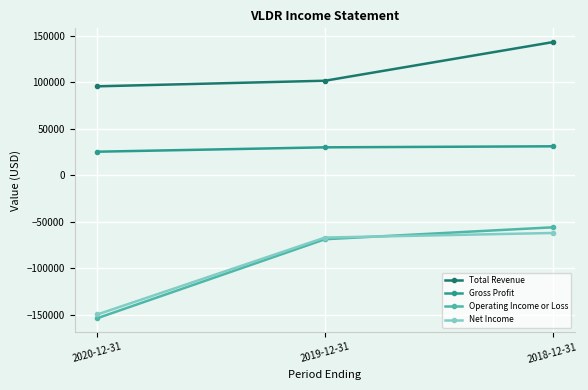

Which series has the widest spread of values?

Operating Income or Loss